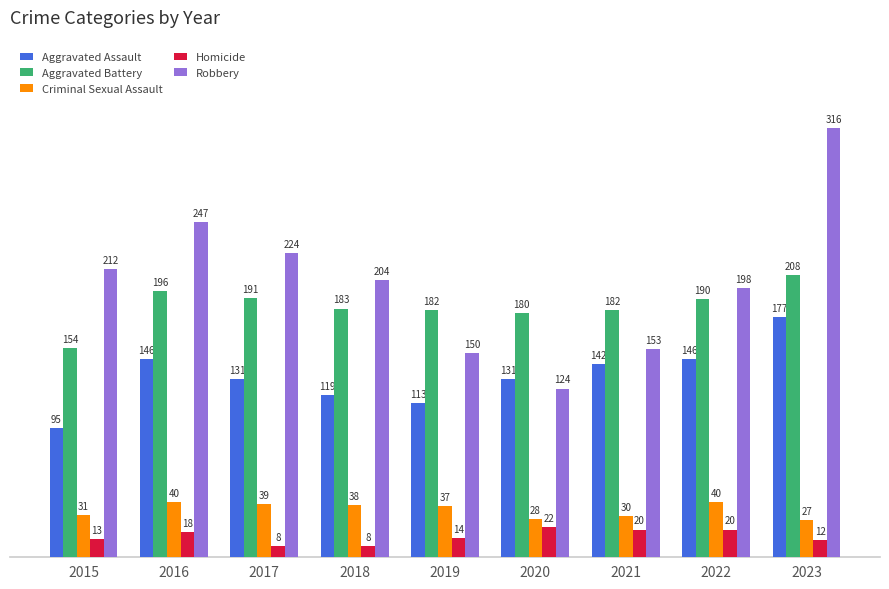

What is the difference between the maximum and second lowest values in the Aggravated Battery series?

28